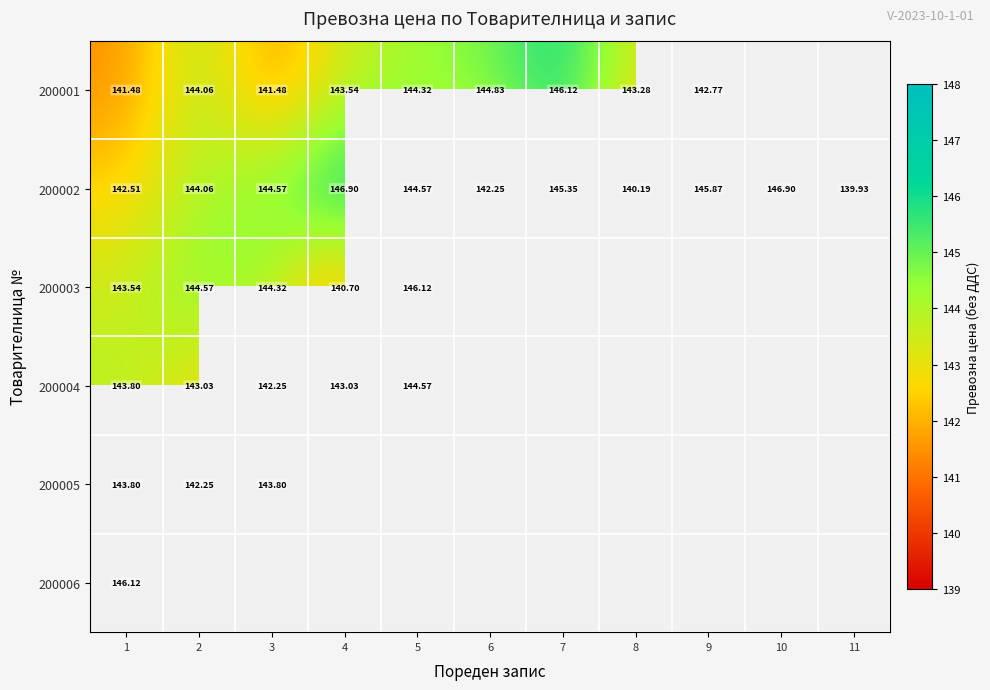

Which category has the lowest value across all series?

11